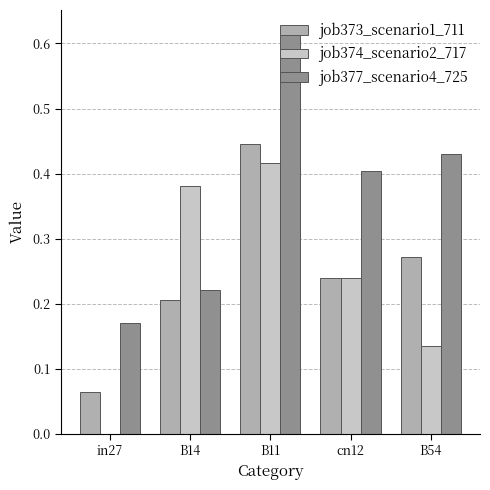

Is it true that job374_scenario2_717 equals 0.4 at B11?

True